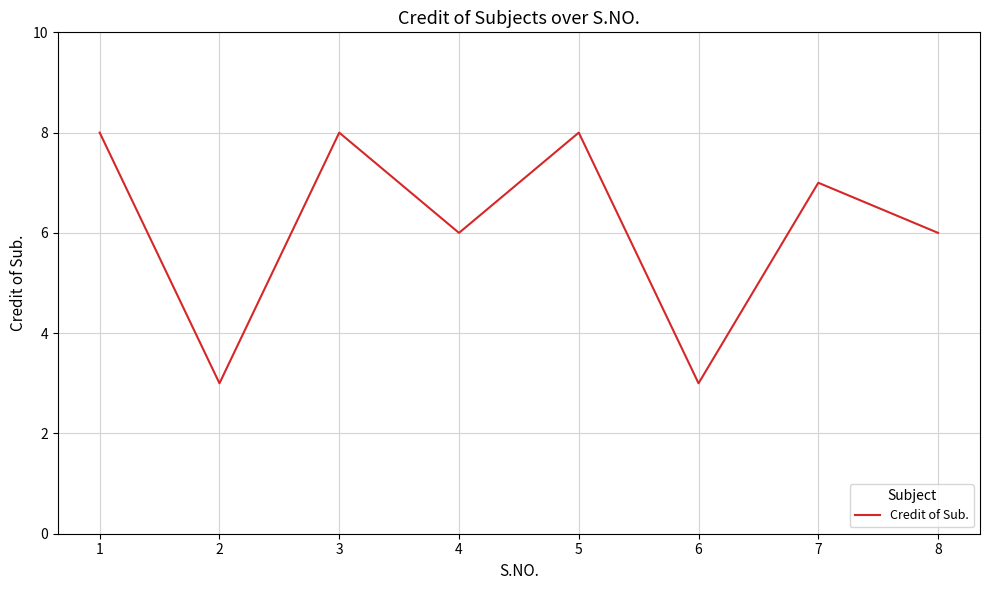

What is the difference between the maximum and minimum values?

5